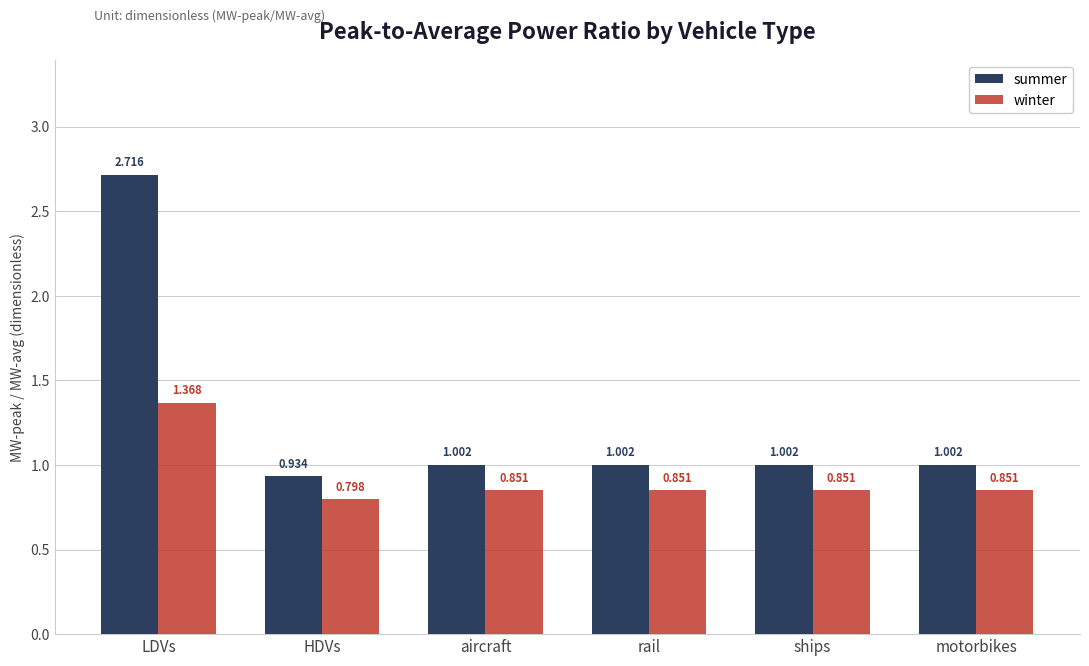

Read the summer value at rail.

1.0